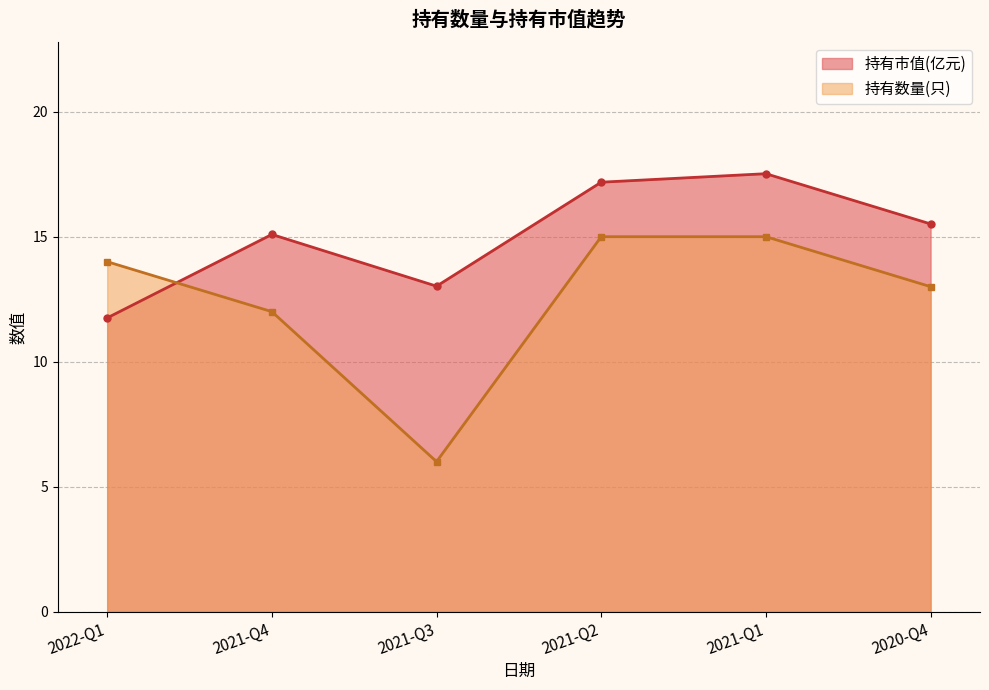

What is the difference between the 持有数量(只) values at 2021-Q4 and 2022-Q1?

2.0